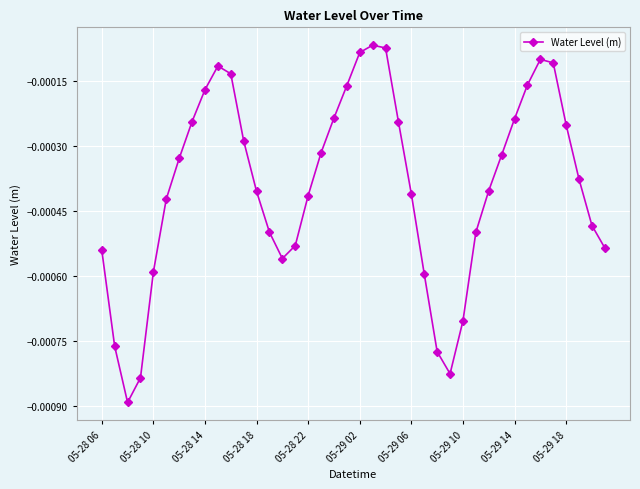

How many points are lower than both their immediate neighbors (excluding endpoints)?

3